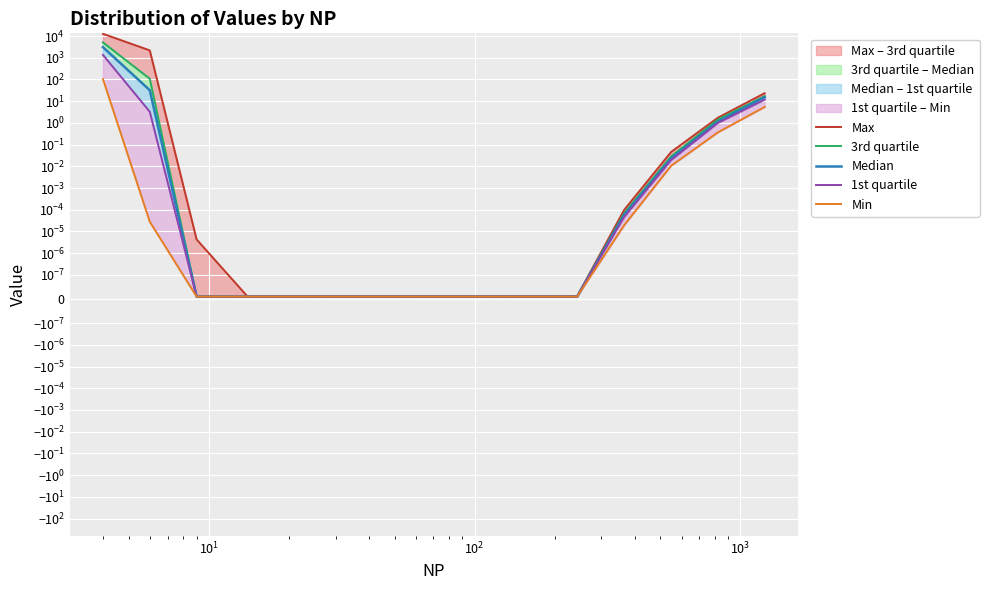

How many lines are shown in the chart?

5